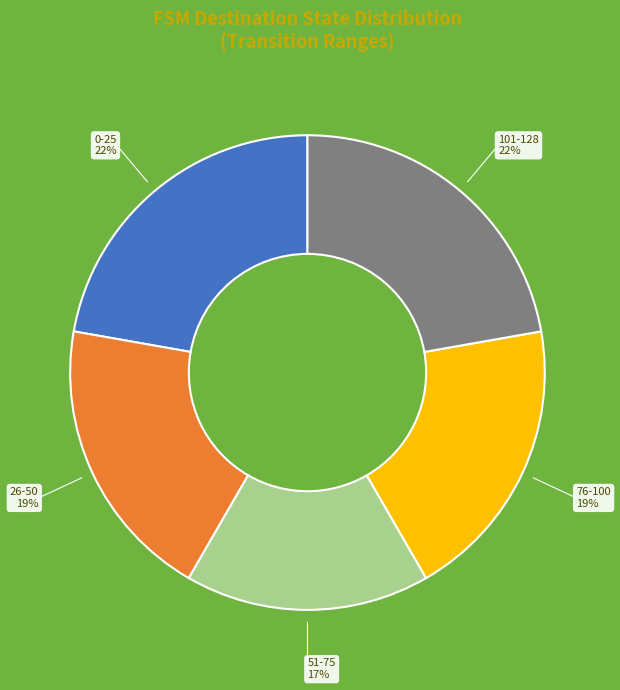

Count the number of slices in the pie.

5